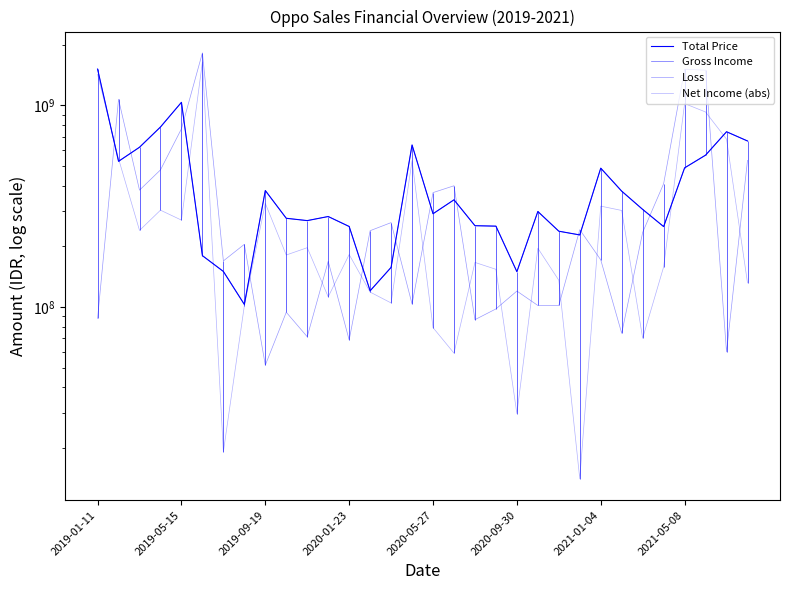

Which series changed the most between 2021-01-04 and 17?

Loss